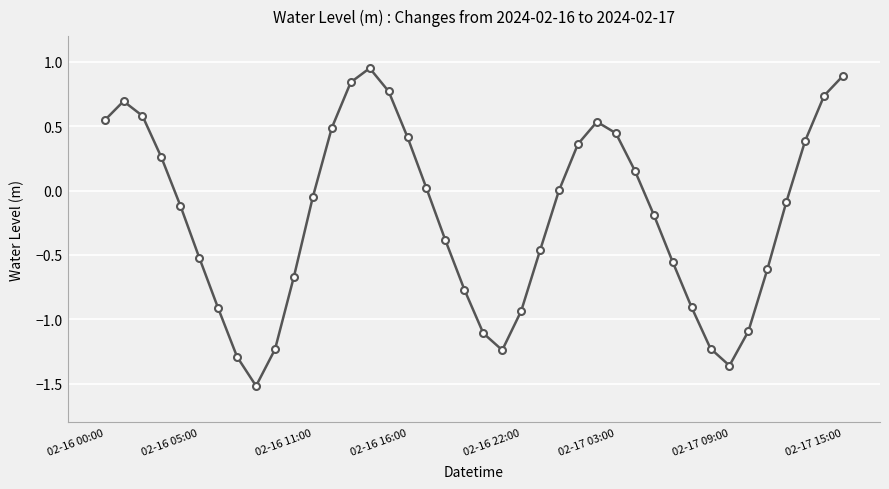

How many interior local valleys (lower than both neighbors) does the data have?

3